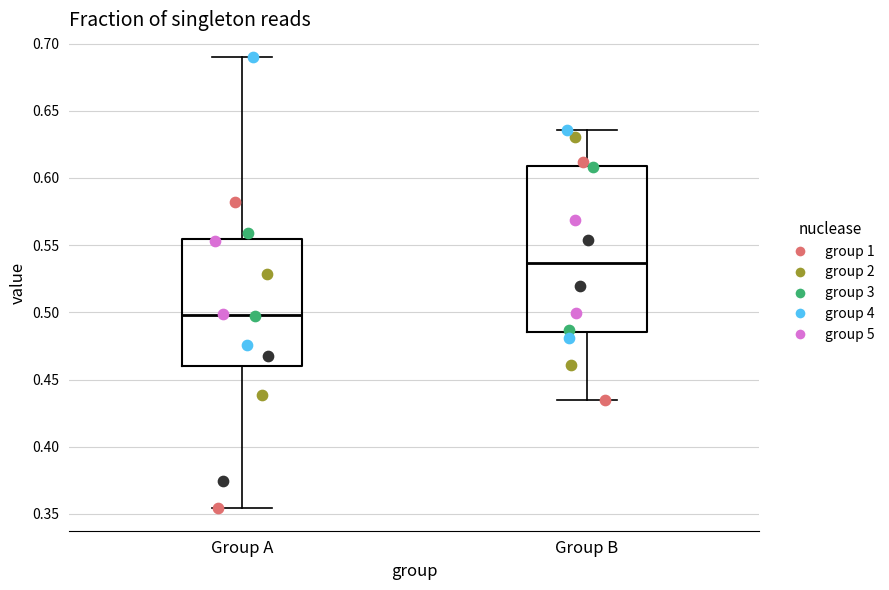

Where does the upper whisker of the box for Group A end on the y-axis? The values are not printed on the chart, so give them approximately, as read against the axis.

0.690